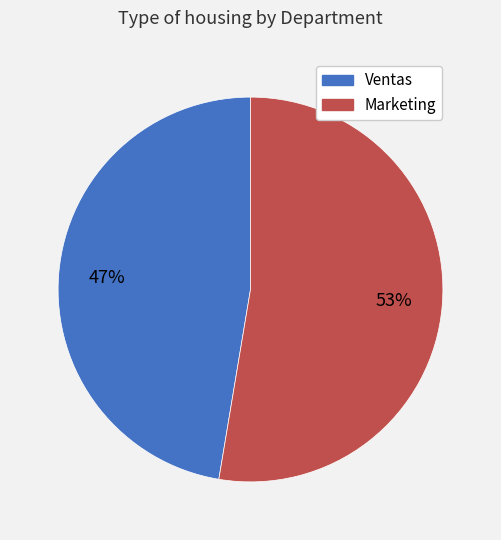

To the nearest percent, what portion does Ventas represent?

47%